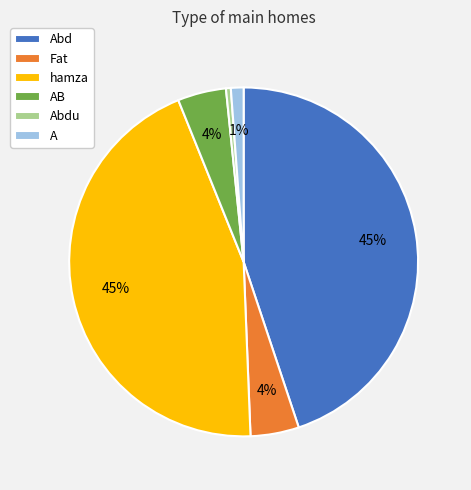

To the nearest percent, what is the difference between the Abdu and A slice percentages?

1%